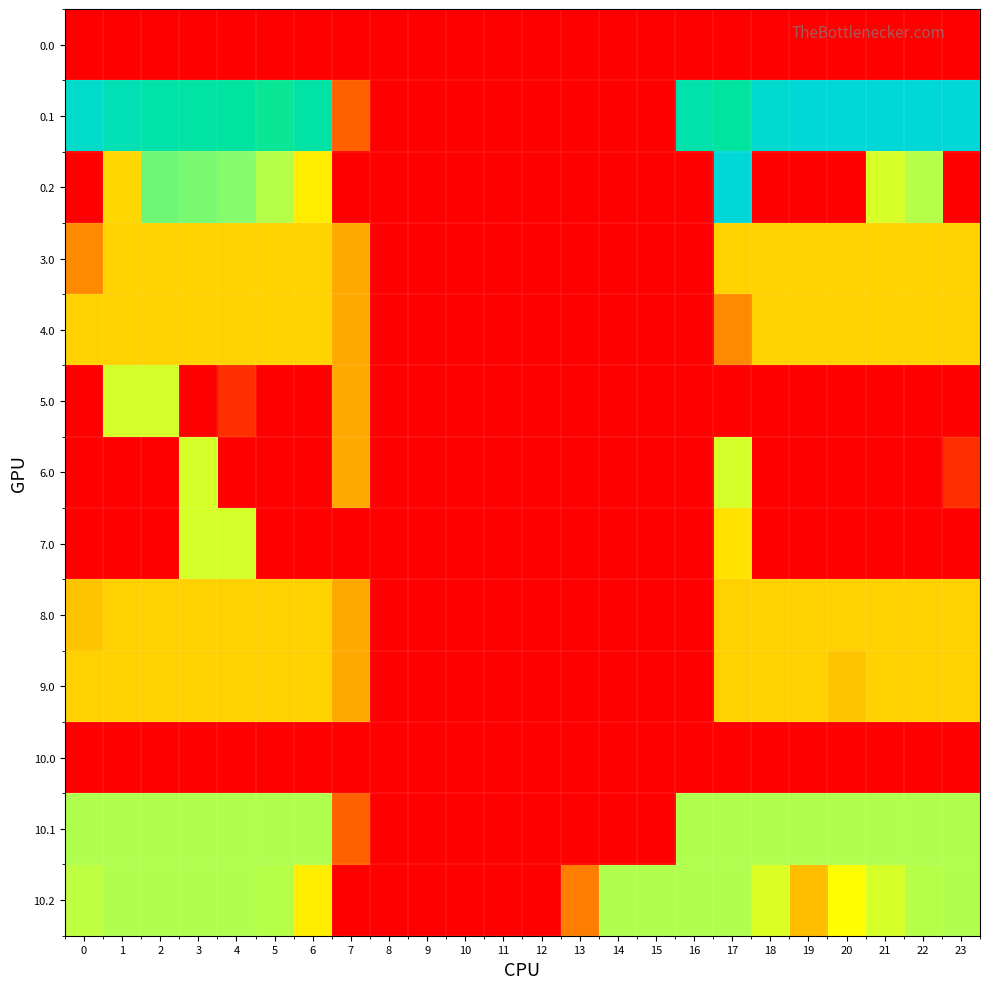

At 21, list the series in order from largest to smallest.

0.1, 10.1, 0.2, 10.2, 3.0, 4.0, 8.0, 9.0, 0.0, 5.0, 6.0, 7.0, 10.0